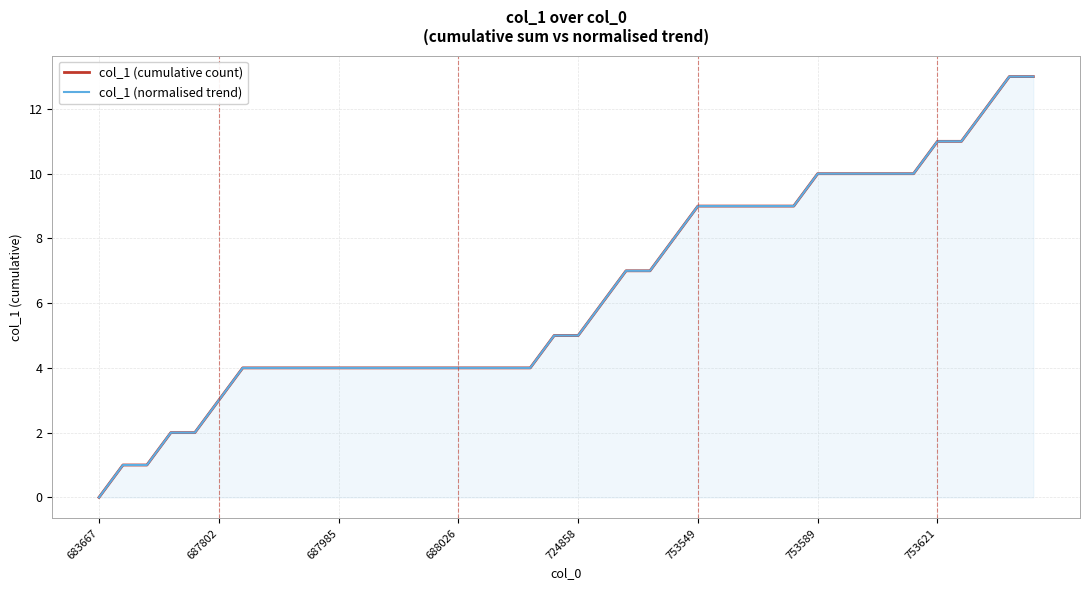

Where does the col_1 (normalised trend) series first go above 5?

21